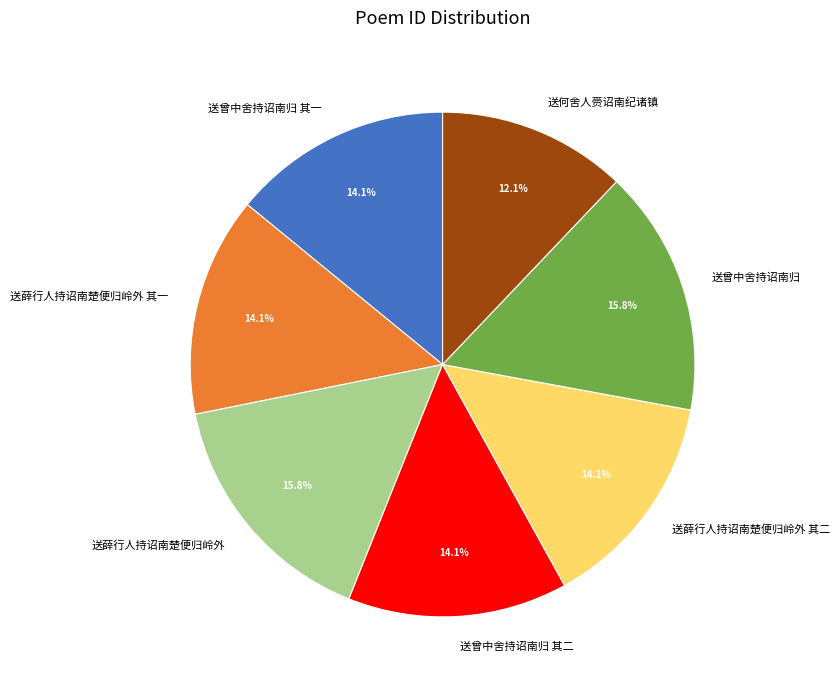

Is there any slice that represents more than half of the pie?

No